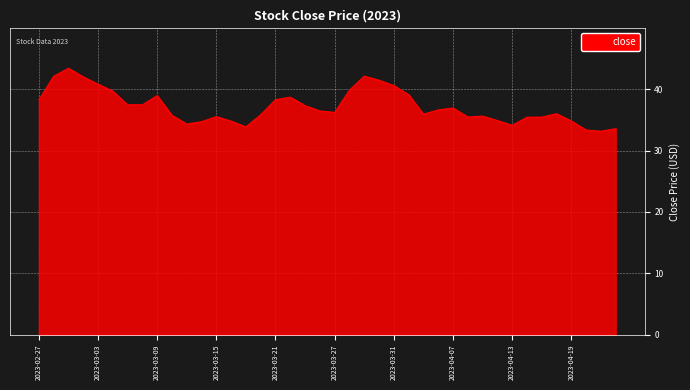

What is the minimum value shown in the chart?

33.2